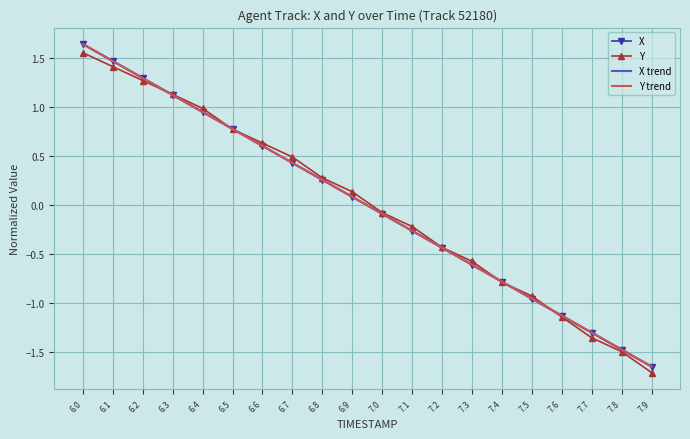

What position from the left is 6.2?

3